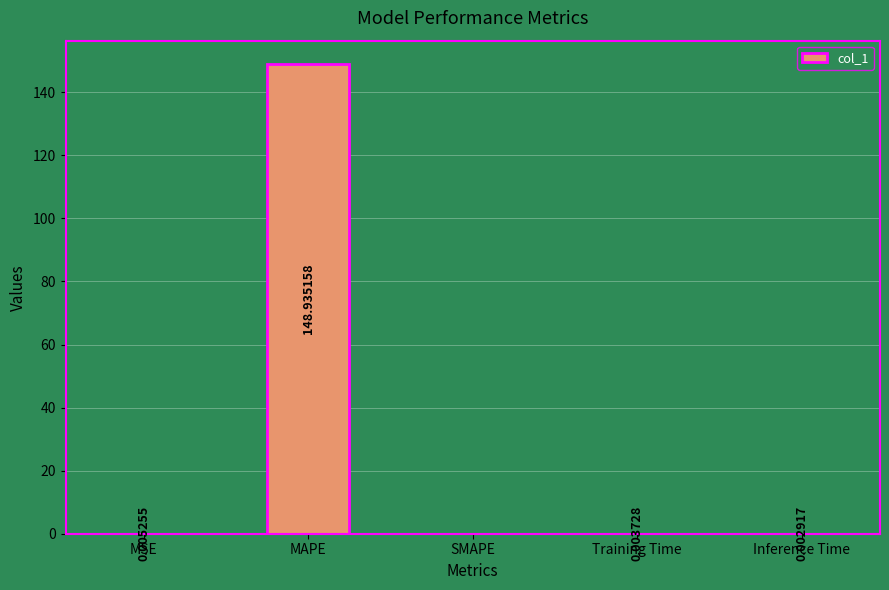

What is the sum of the values at MAPE and SMAPE?

148.9